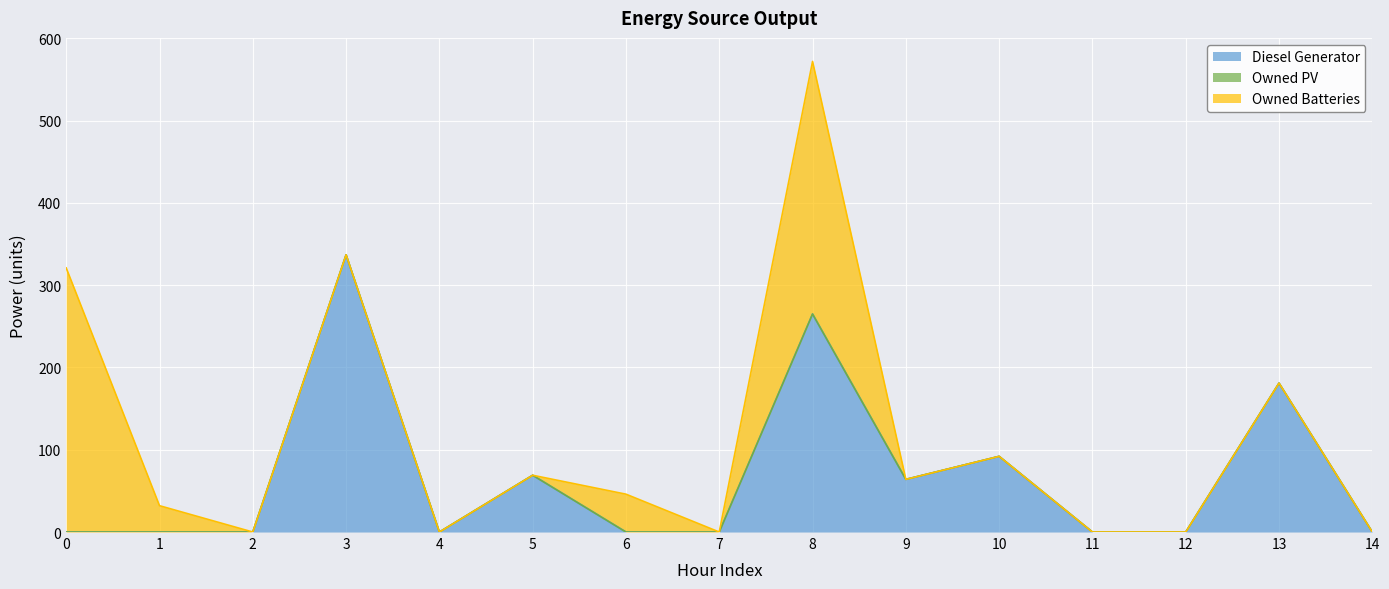

Which series has the largest total across all categories?

Diesel Generator